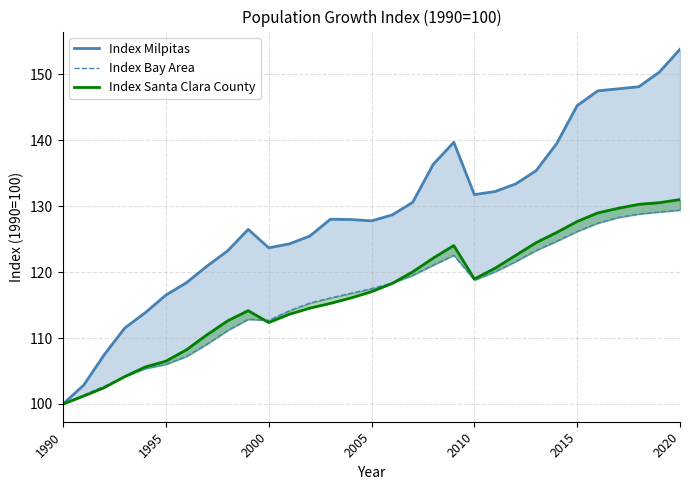

Does the chart have visible grid lines?

Yes